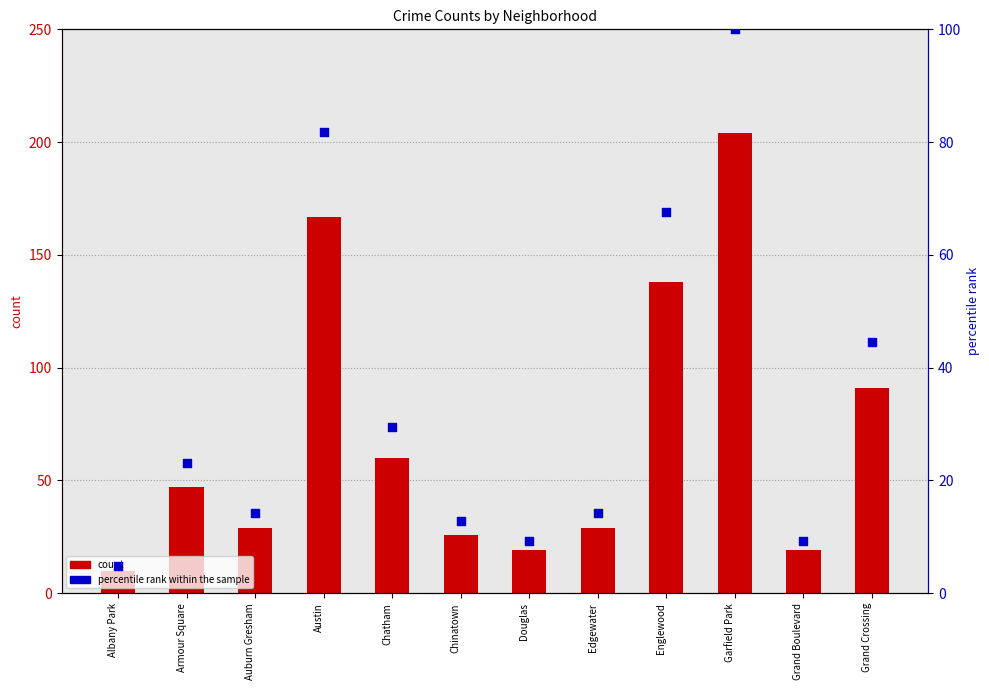

Which series contains the highest Y value?

count